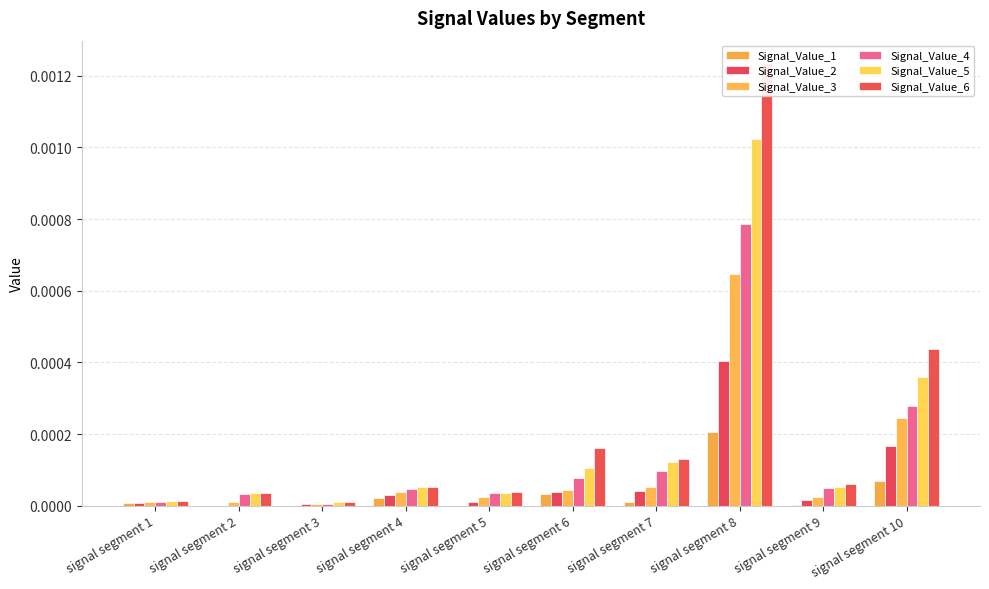

List the series in order of their overall mean, highest first.

Signal_Value_6, Signal_Value_5, Signal_Value_4, Signal_Value_3, Signal_Value_2, Signal_Value_1